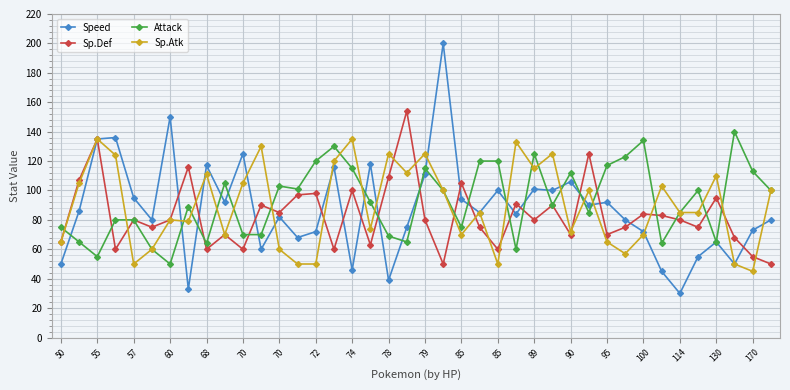

What is the minimum value for Sp.Def?

50